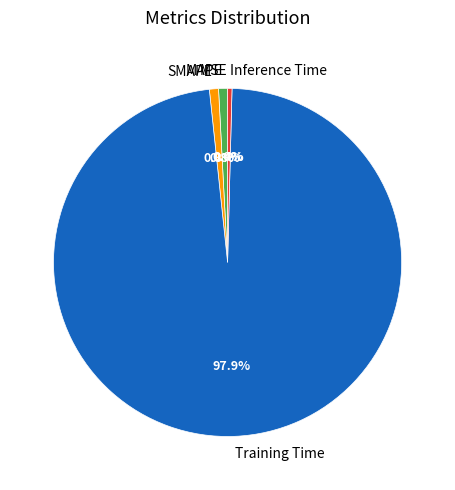

Which category accounts for the majority?

Training Time